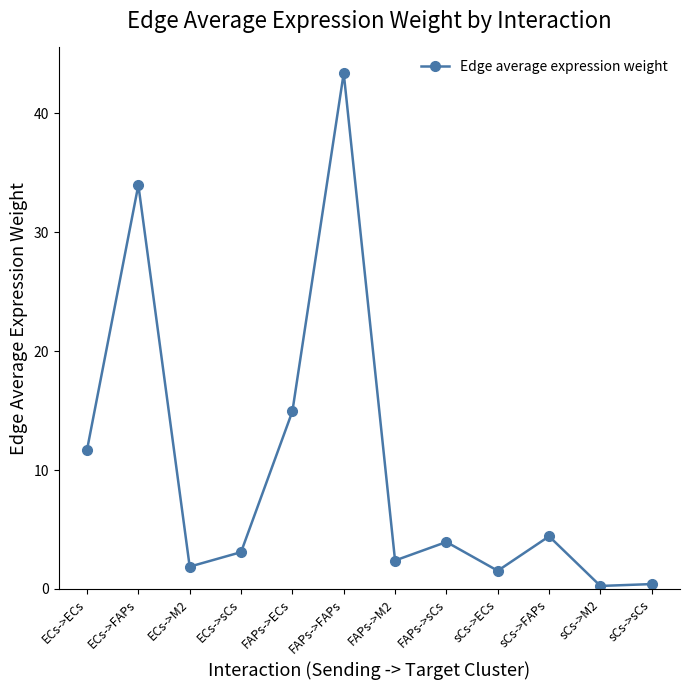

What is the minimum value shown in the chart?

0.2